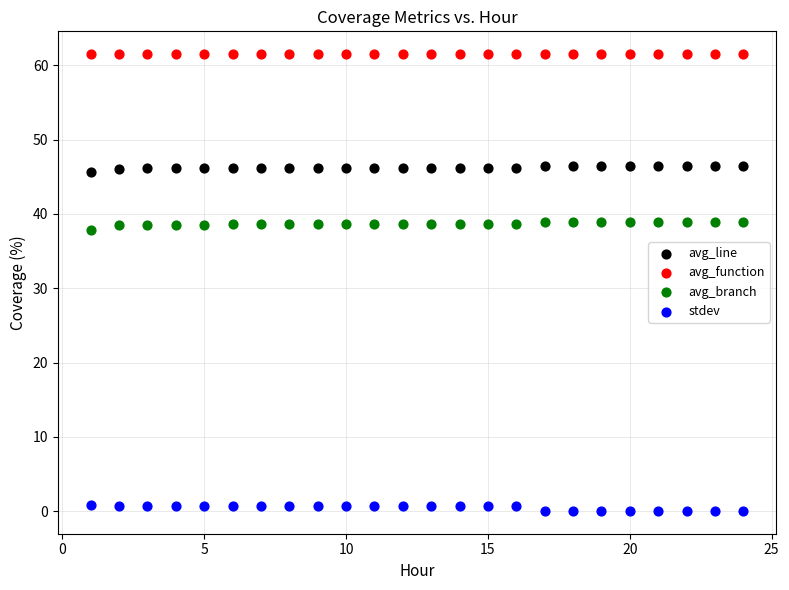

Which series reaches the minimum Y coordinate?

stdev